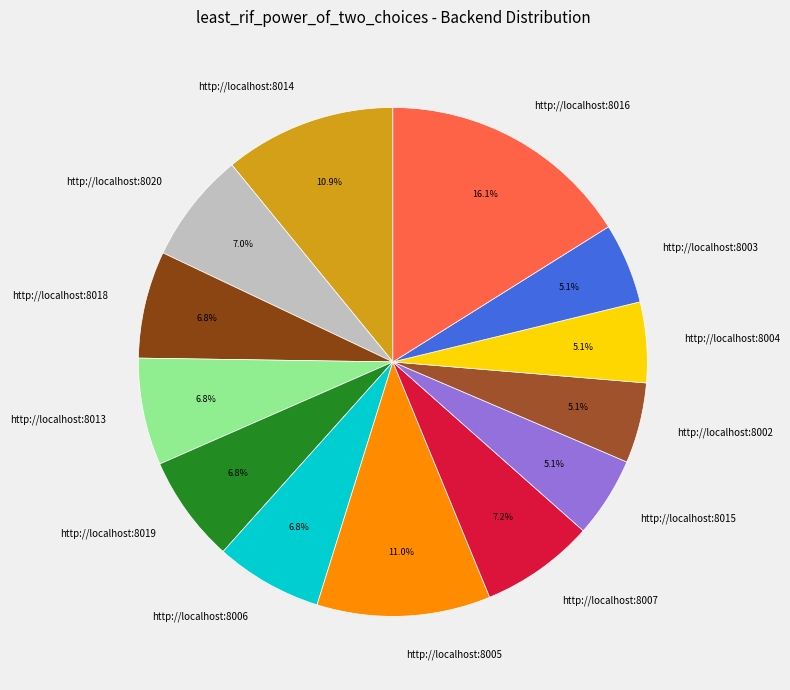

Is the sum of http://localhost:8006 and http://localhost:8002 greater than half?

No